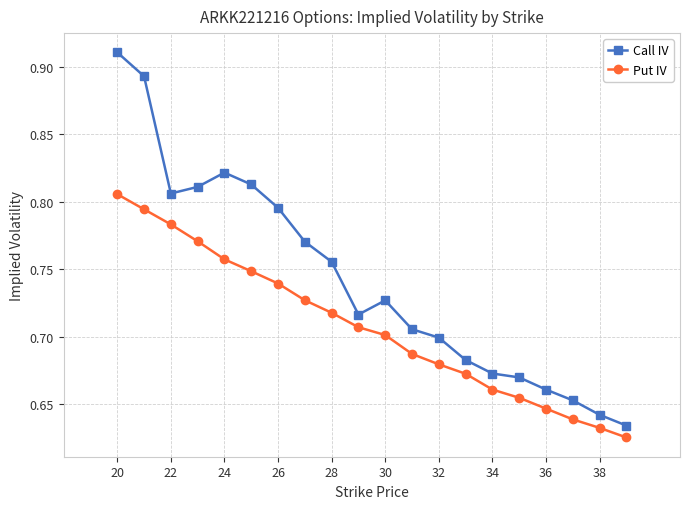

True or false: Call IV and Put IV cross at least once.

False